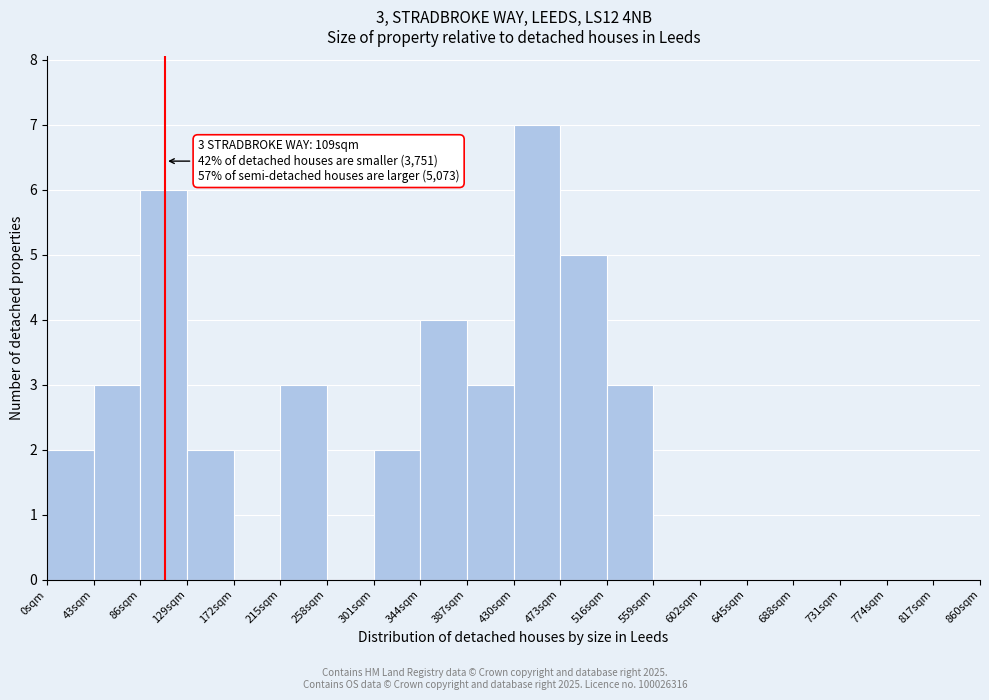

Over which range of the x-axis is the bar tallest?

430 to 473